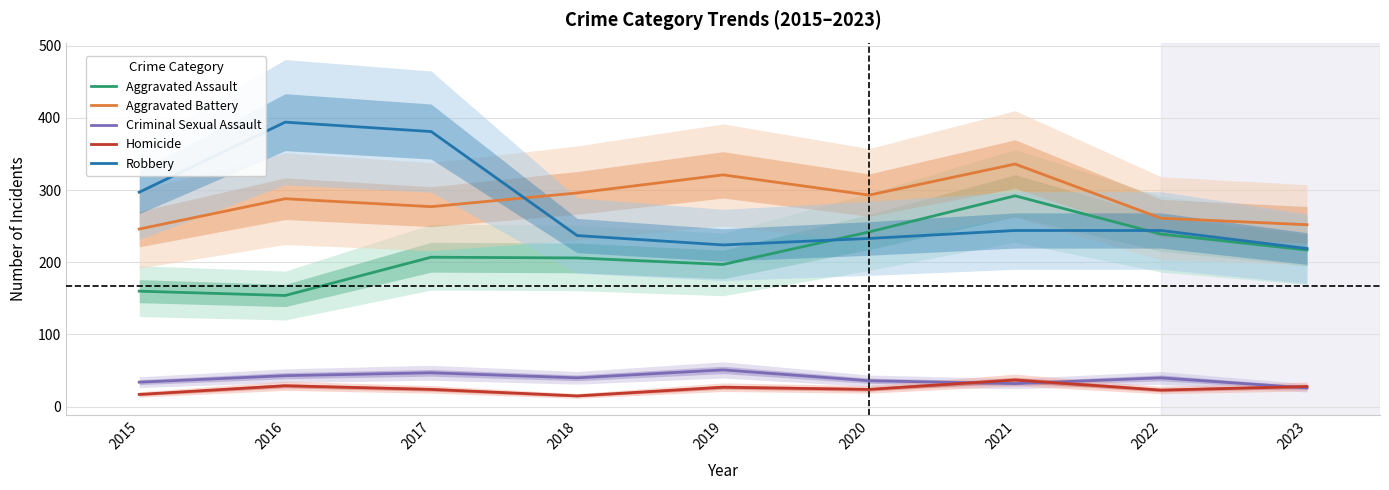

How many data points does each series have?

9